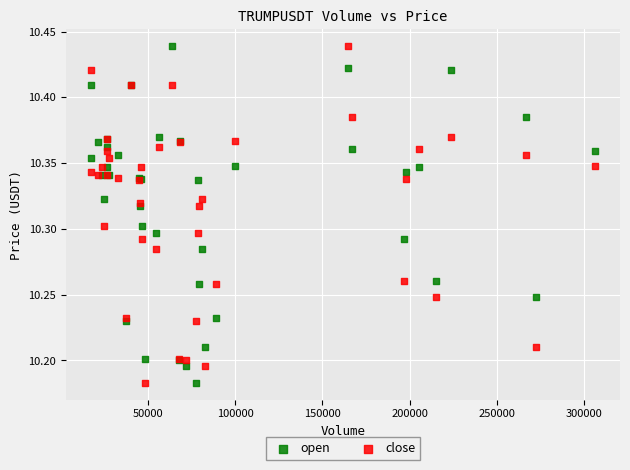

What is the X range (max minus min) for the scatter plot?

288268.7